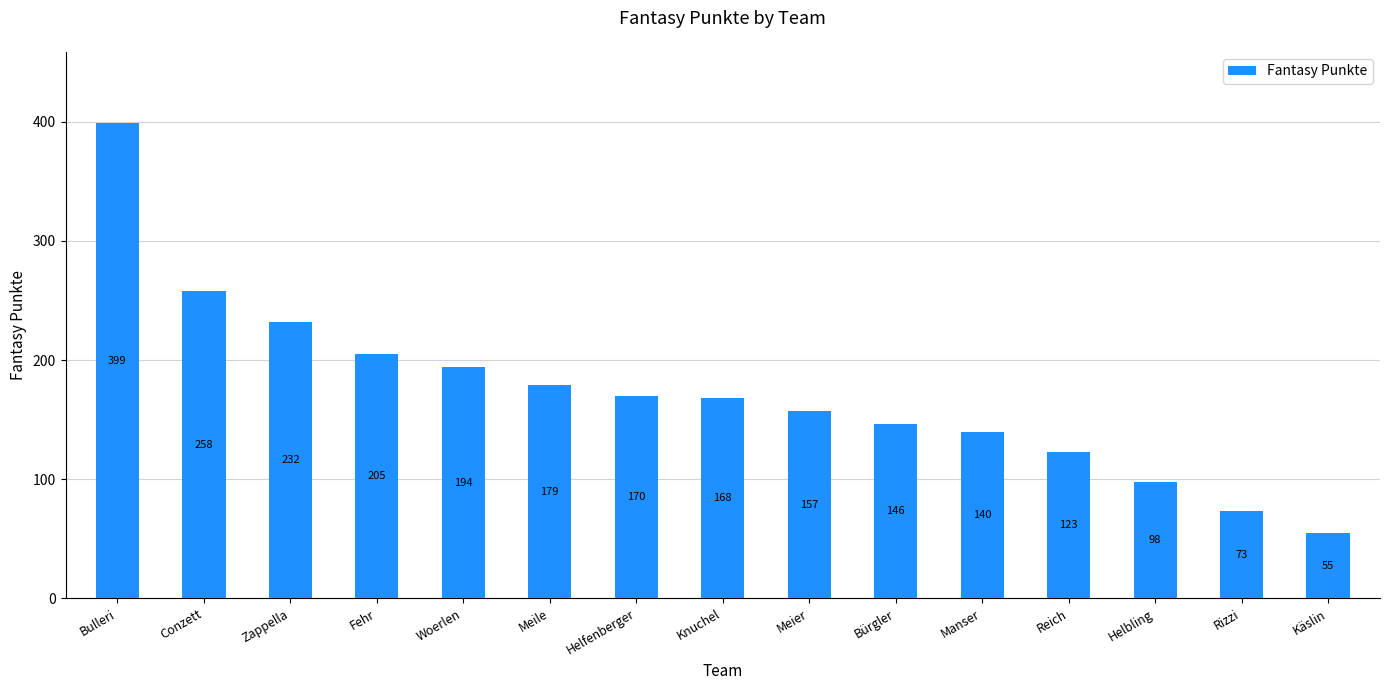

Reading left to right, list all the values displayed in this chart.

Bulleri=399	Conzett=258	Zappella=232	Fehr=205	Woerlen=194	Meile=179	Helfenberger=170	Knuchel=168	Meier=157	Bürgler=146	Manser=140	Reich=123	Helbling=98	Rizzi=73	Käslin=55